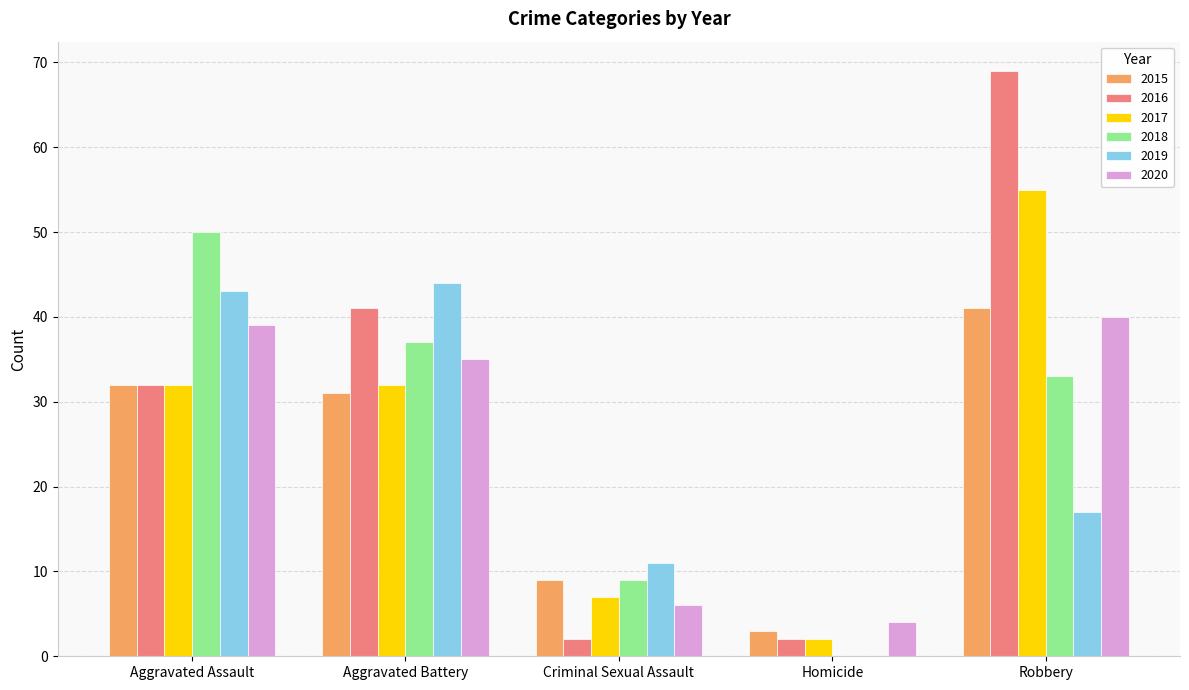

At which category is the sum across all series the highest?

Robbery